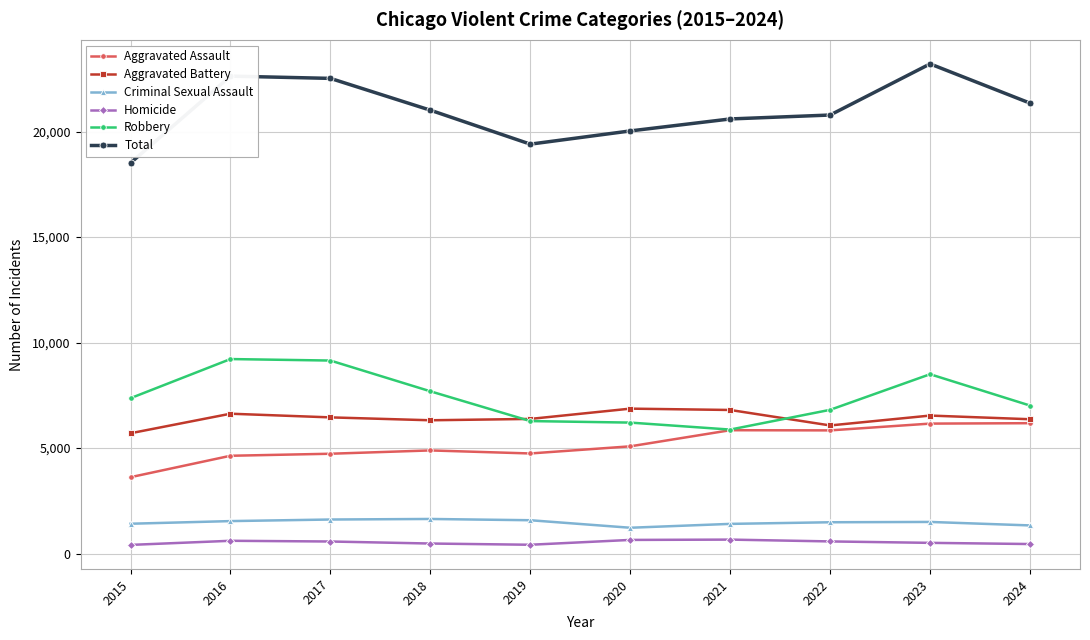

How many interior local peaks does the Aggravated Battery series have?

3